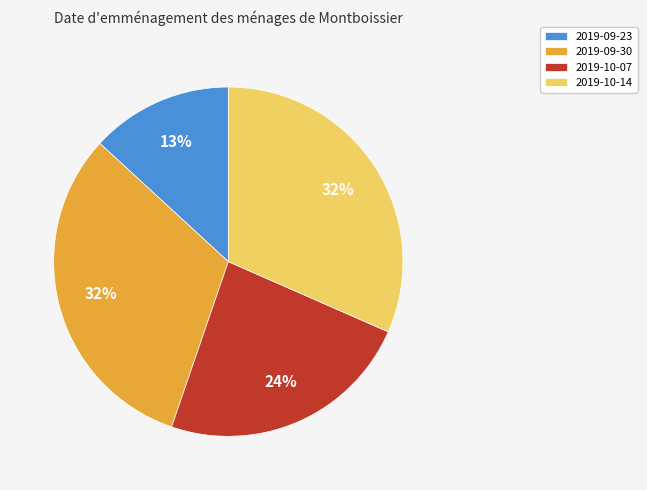

What percentage is the 2019-09-30 slice, to the nearest percent?

32%